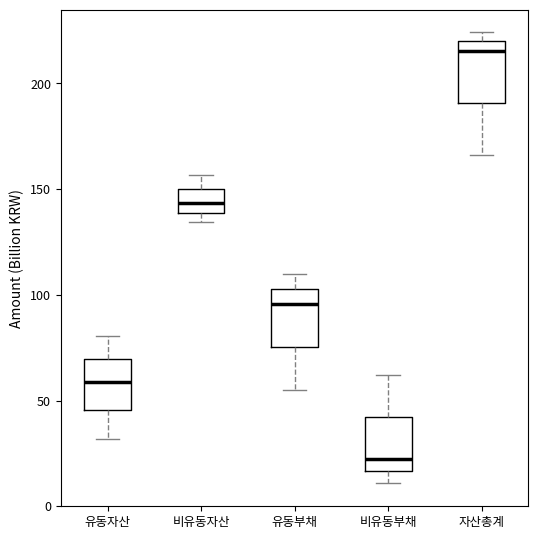

Which box has the highest median line?

자산총계